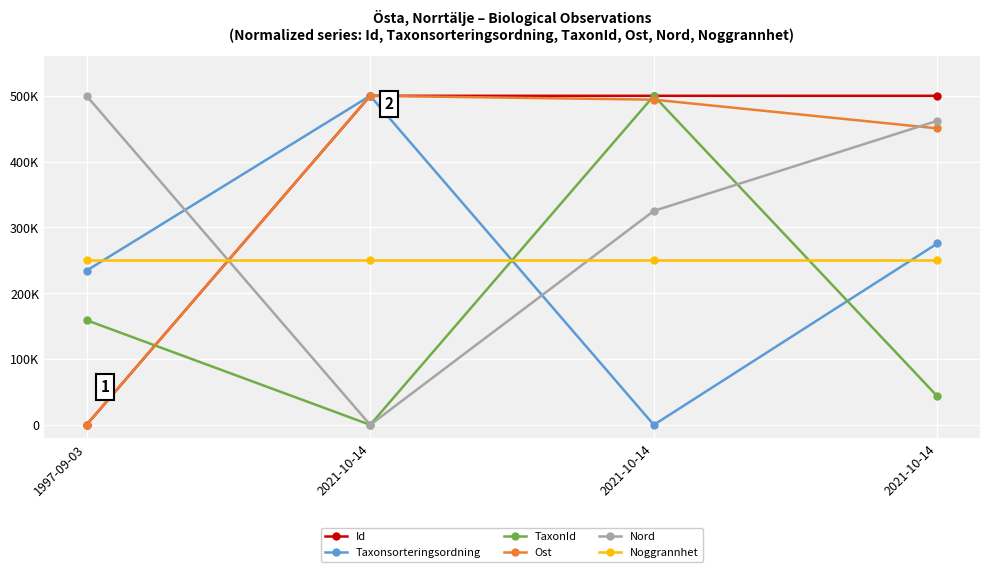

Between 1997-09-03 and 2021-10-14, which is larger?

2021-10-14